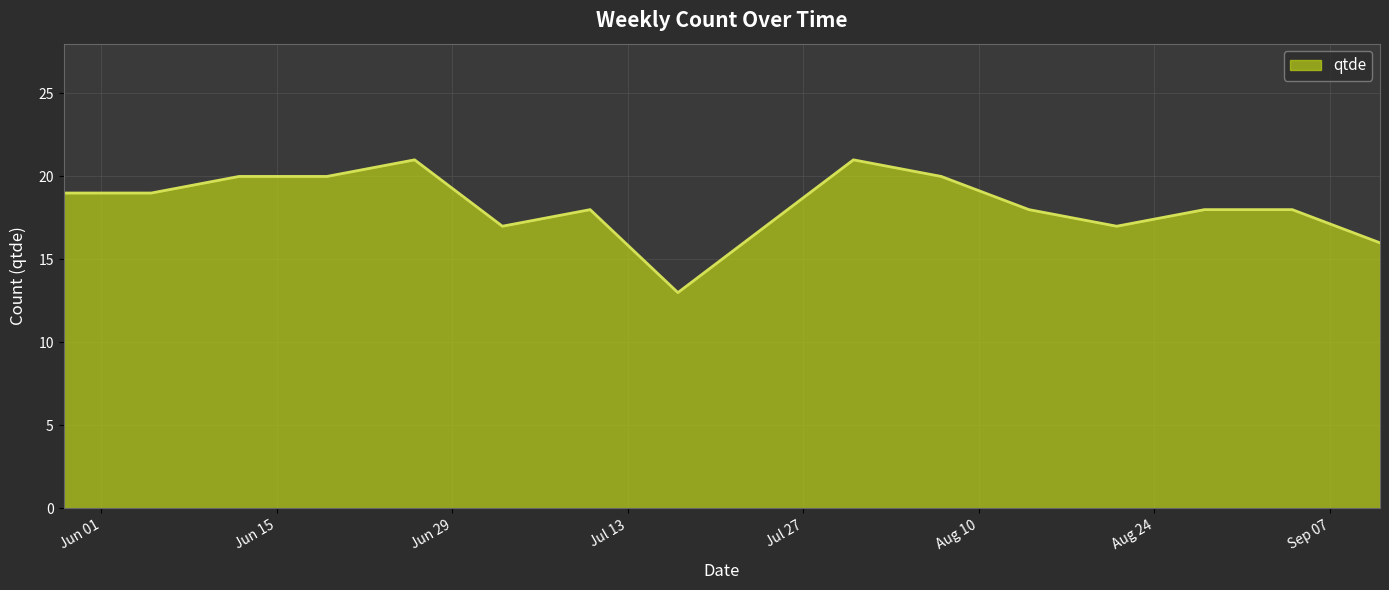

What is the difference between the maximum and minimum values?

8